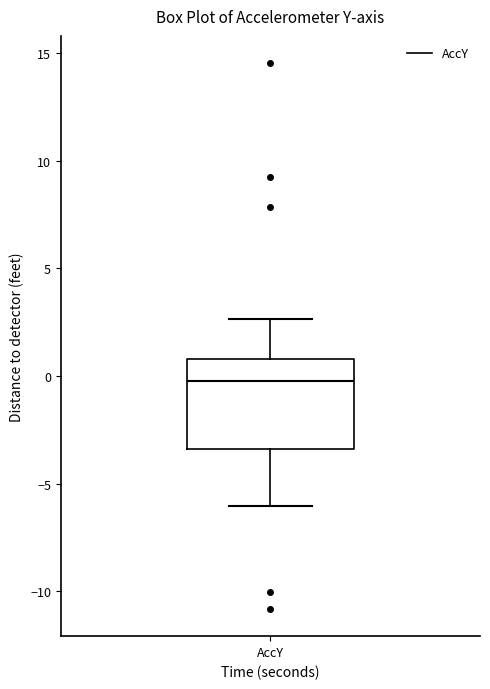

Transcribe this box plot: give where the median line is, the range the box spans, and where the two whiskers end, as read against the y-axis. The values are not printed on the chart, so give them approximately, as read against the axis.

median 0.0, box -3.5 to 1.0, whiskers -6.0 to 2.5